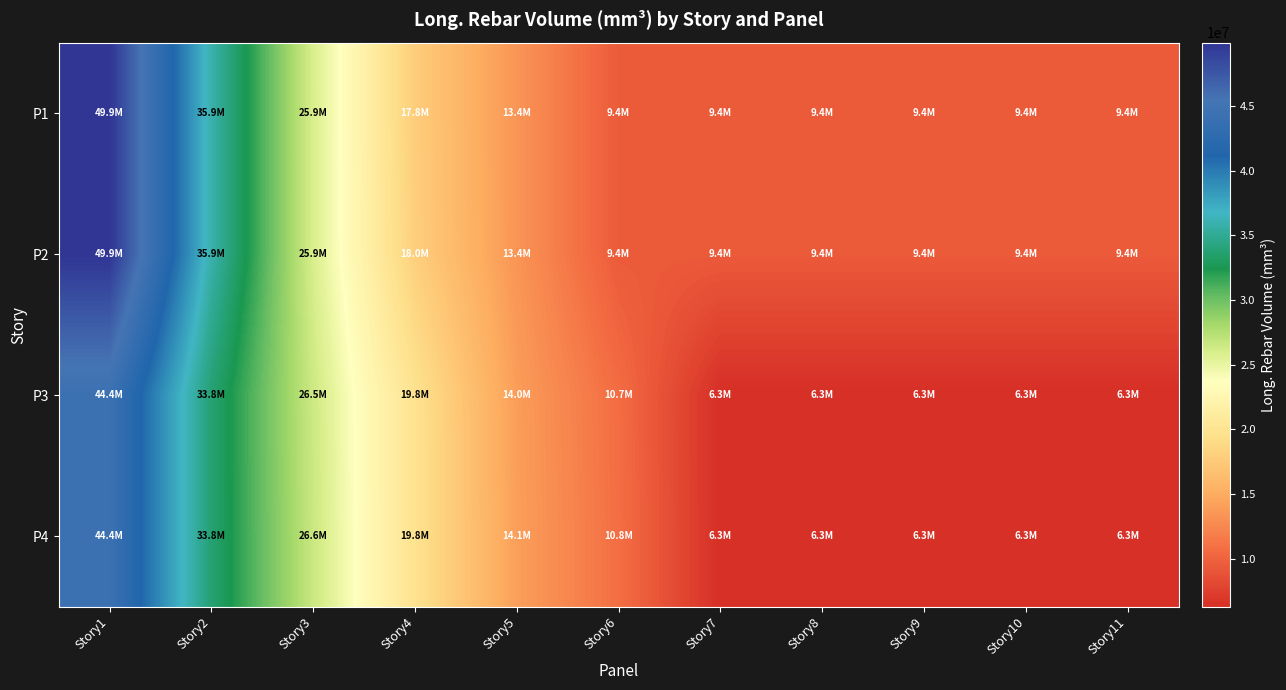

What is the spread (max minus min) of values at Story5?

693000